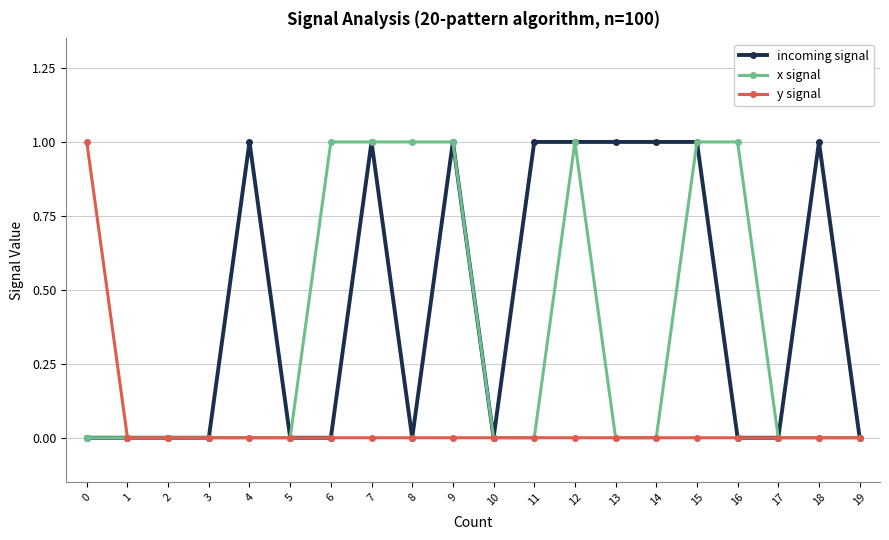

Which series changed the most between 12 and 13?

x signal